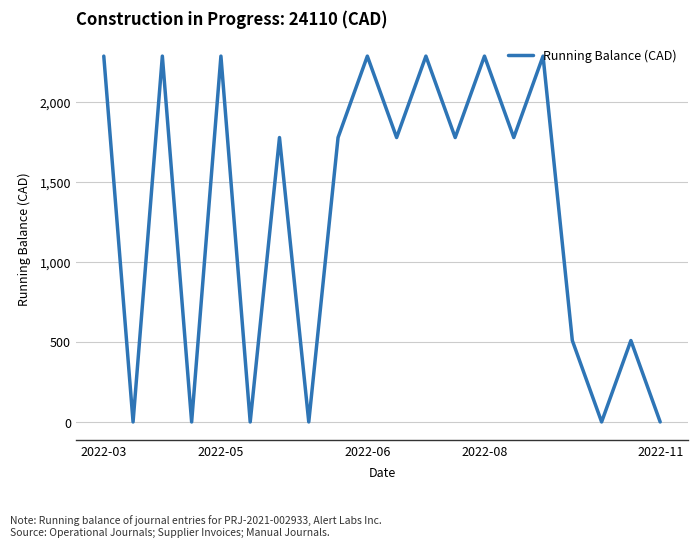

What is the greatest value displayed?

2284.9